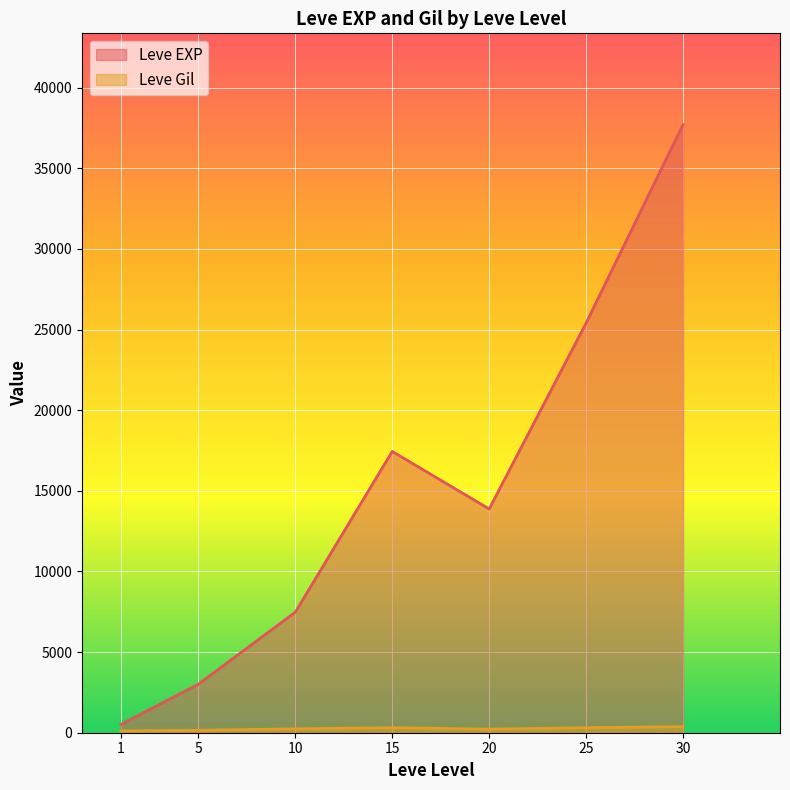

Between 10 and 30, which series saw the biggest shift?

Leve EXP